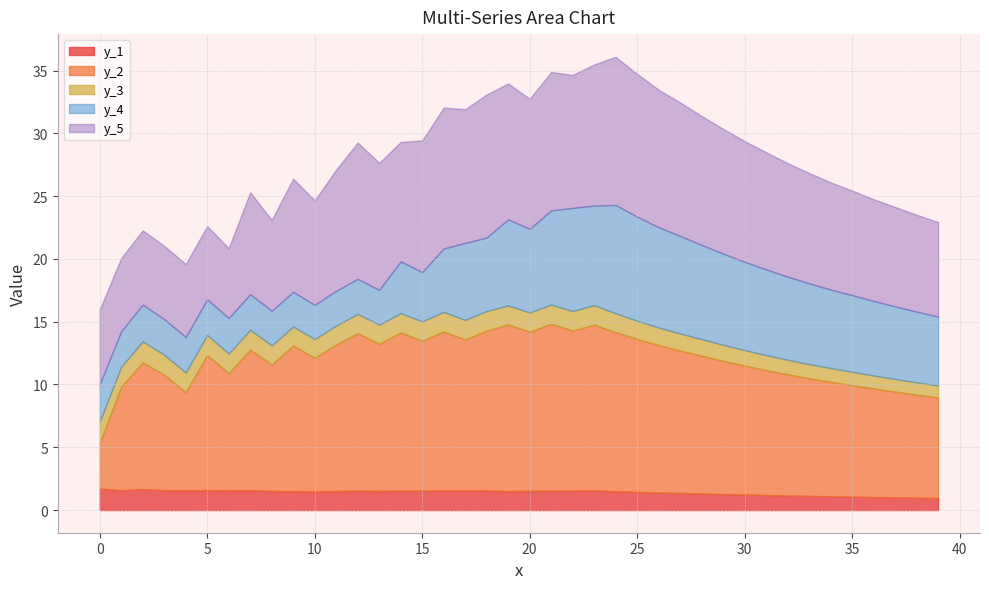

The y_2 series shows 3.8 at 6. True or false?

False